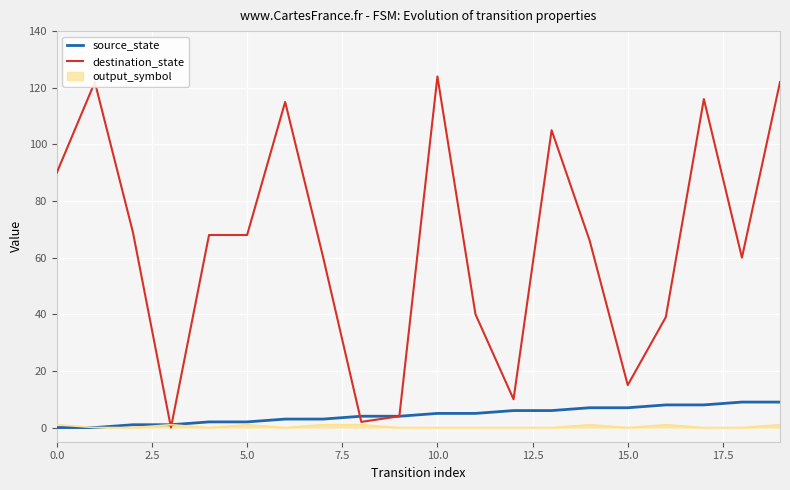

Rank the series by their maximum value, from lowest to highest.

output_symbol, source_state, destination_state